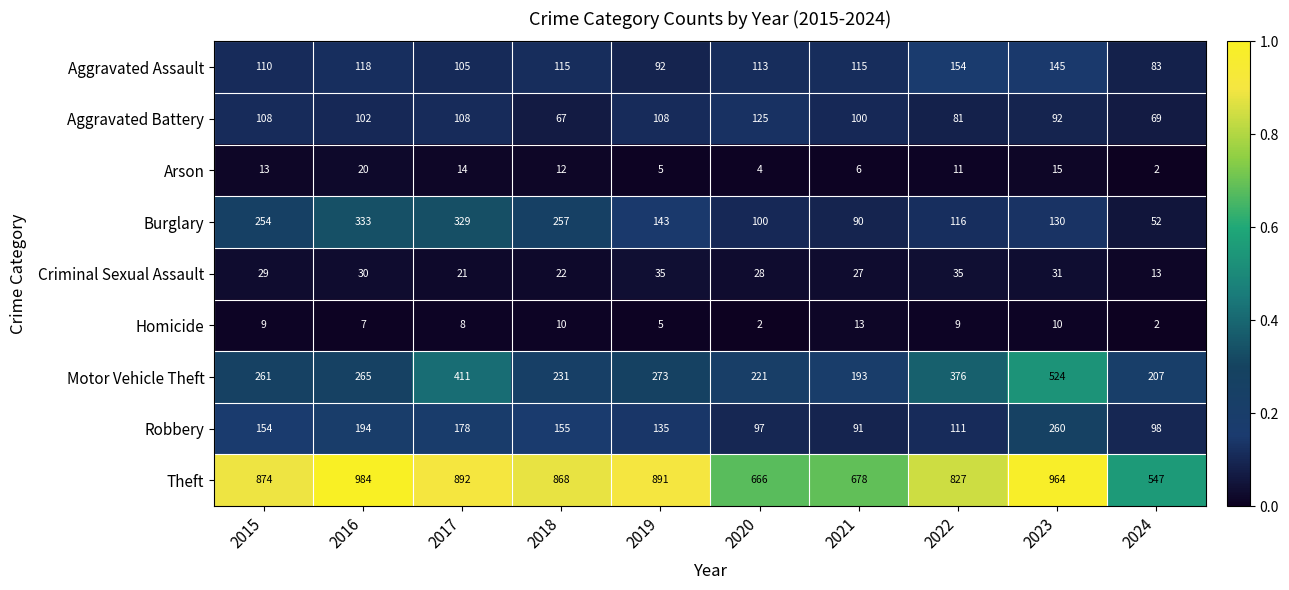

At which category is the sum across all series the highest?

2023